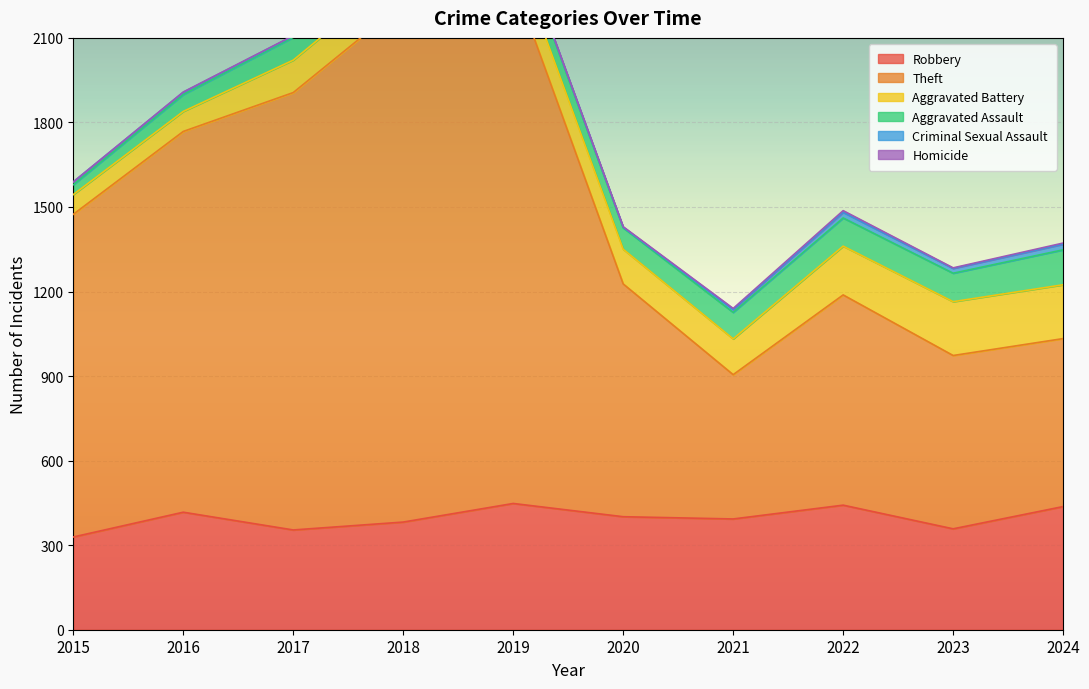

What is the value of the Robbery point at the 5th from the left?

448